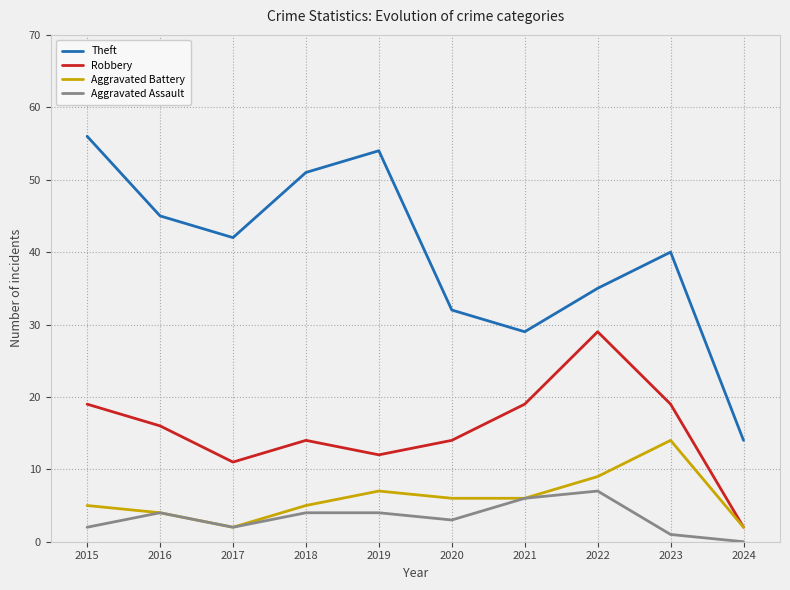

Which label corresponds to the smallest value in the chart?

2024